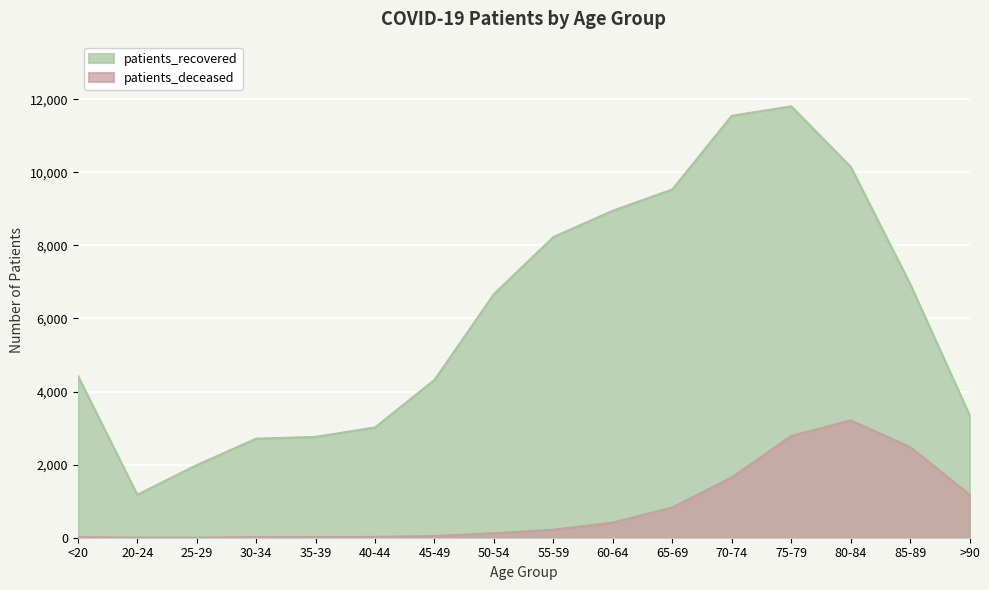

How many categories are shown in the chart?

16